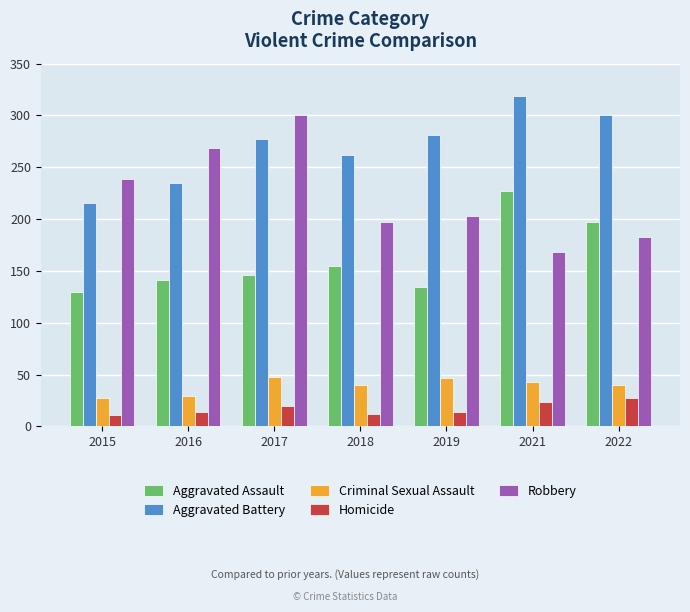

Which series has the largest total across all categories?

Aggravated Battery